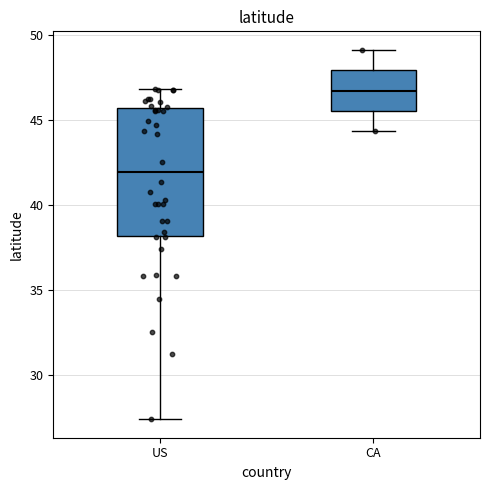

Where does the median line of the box for US sit on the y-axis? The values are not printed on the chart, so give them approximately, as read against the axis.

42.0